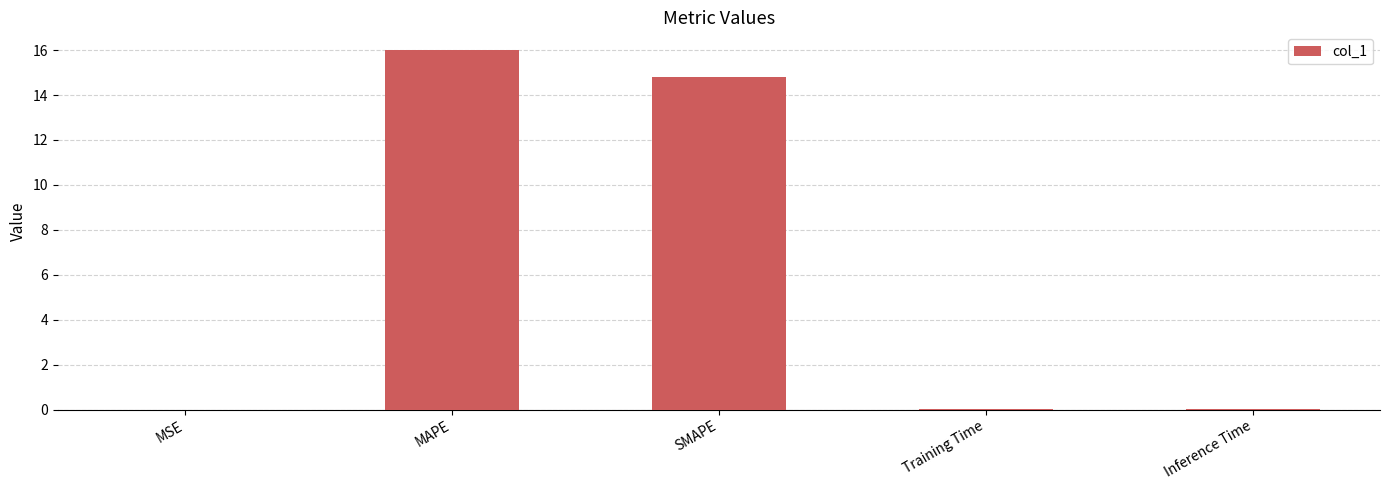

Does the chart contain stacked bars?

No